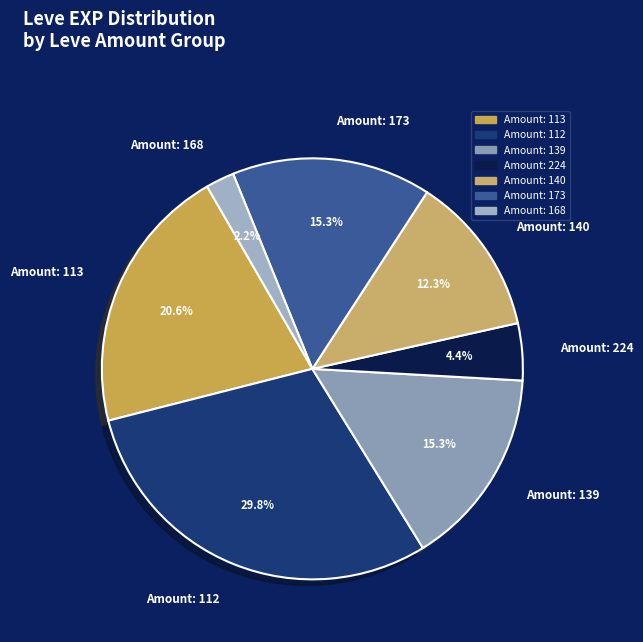

Count the number of slices in the pie.

7